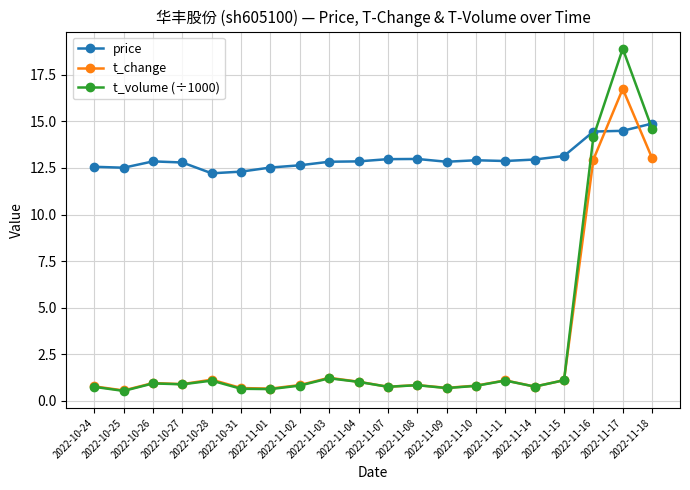

Which series has the largest total across all categories?

price